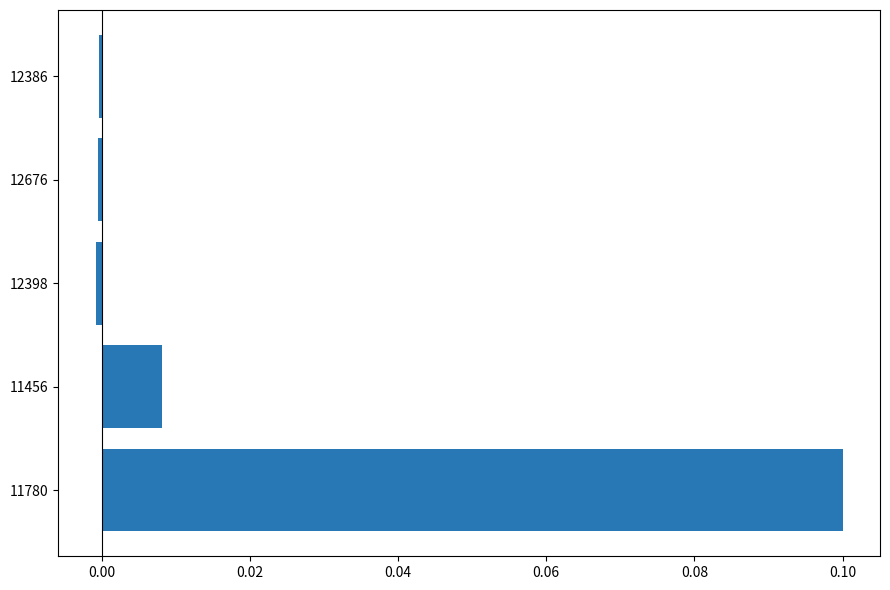

At which category does the chart reach its peak across all series?

11780